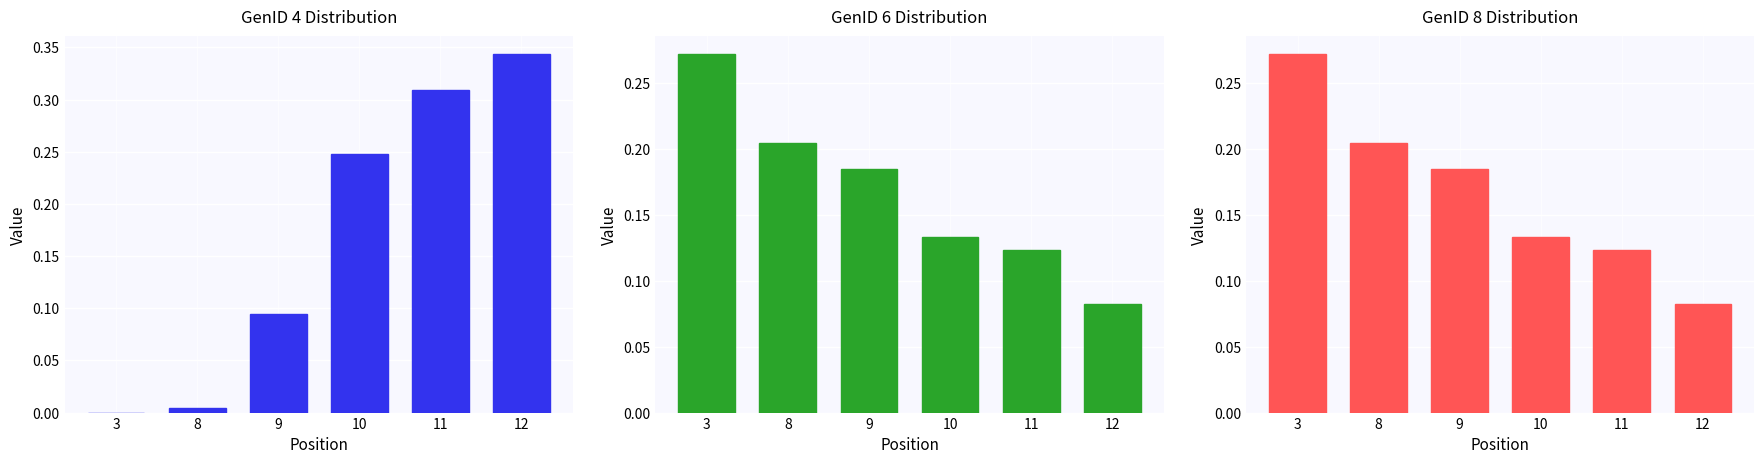

At how many categories does at least one series exceed 0?

6